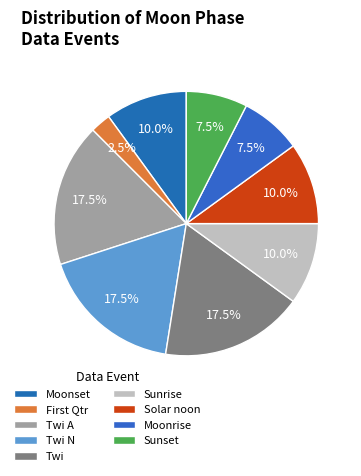

True or false: Solar noon accounts for 4% of the total.

False